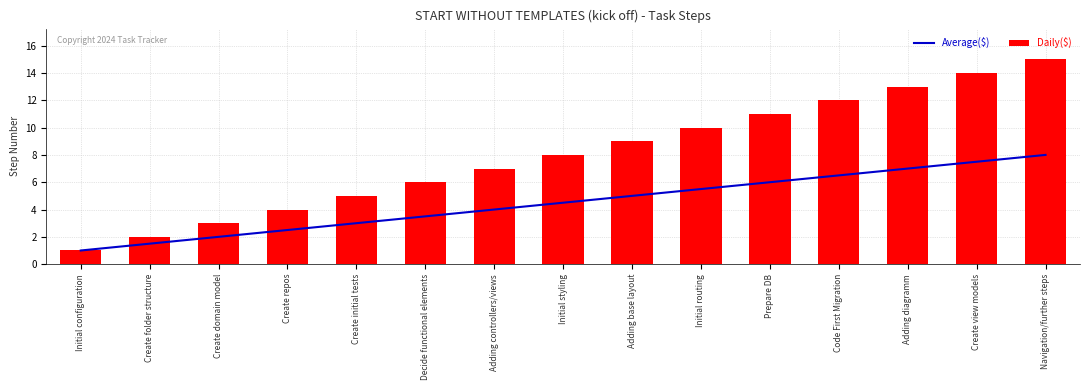

At which label does Average($) reach its minimum?

Initial configuration